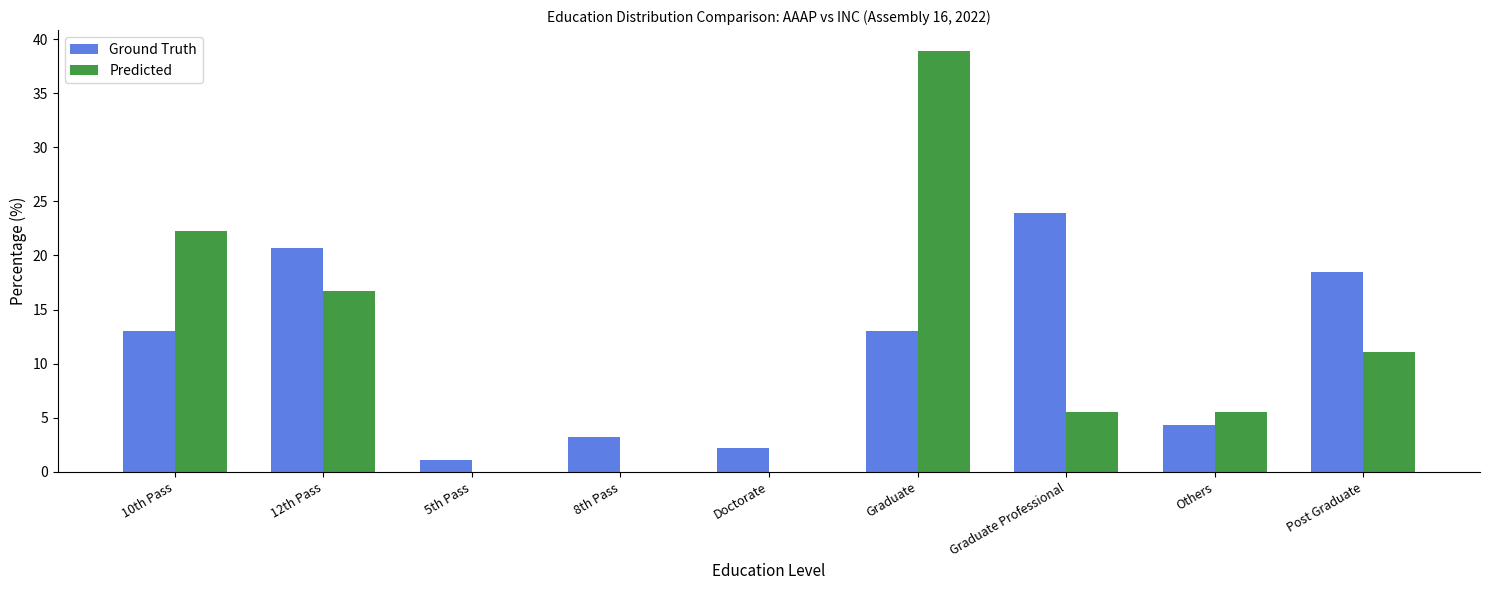

How many data points in Ground Truth are above 13?

5